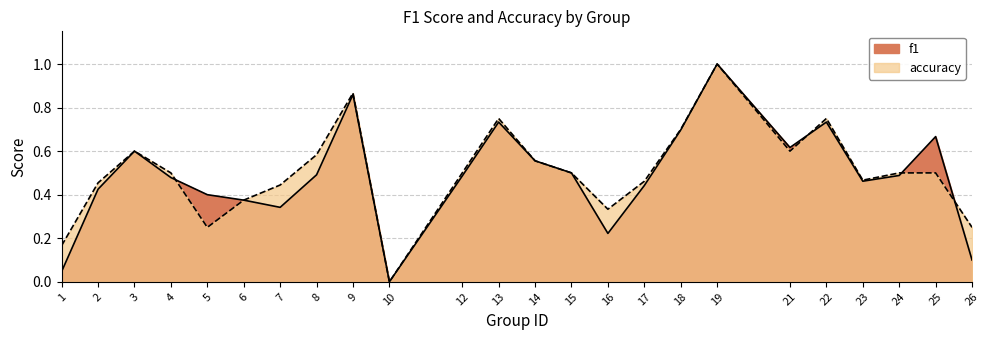

The value of accuracy at 22 is 0.8. True or false?

True